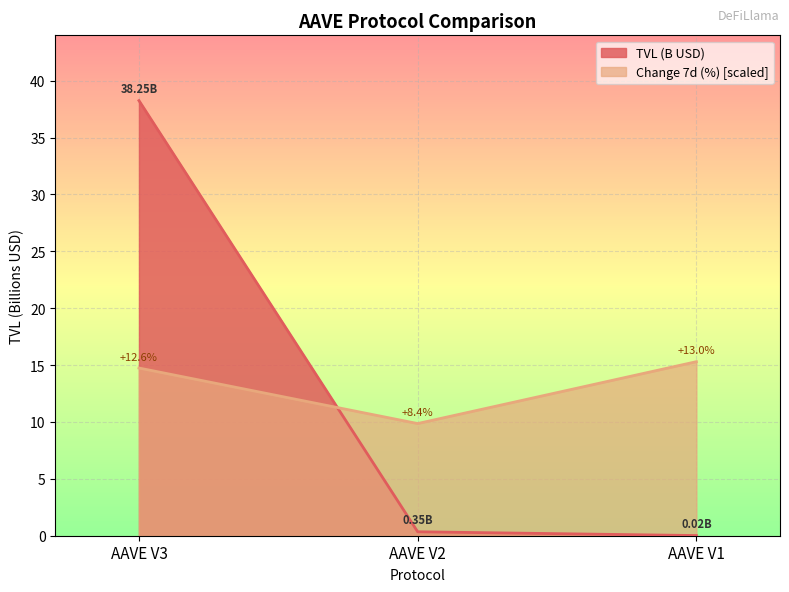

Reading left to right, extract all data points from this chart.

TVL (B USD): AAVE V3=38.3	AAVE V2=0.3	AAVE V1=0.0
Change 7d (%): AAVE V3=14.7	AAVE V2=9.9	AAVE V1=15.3